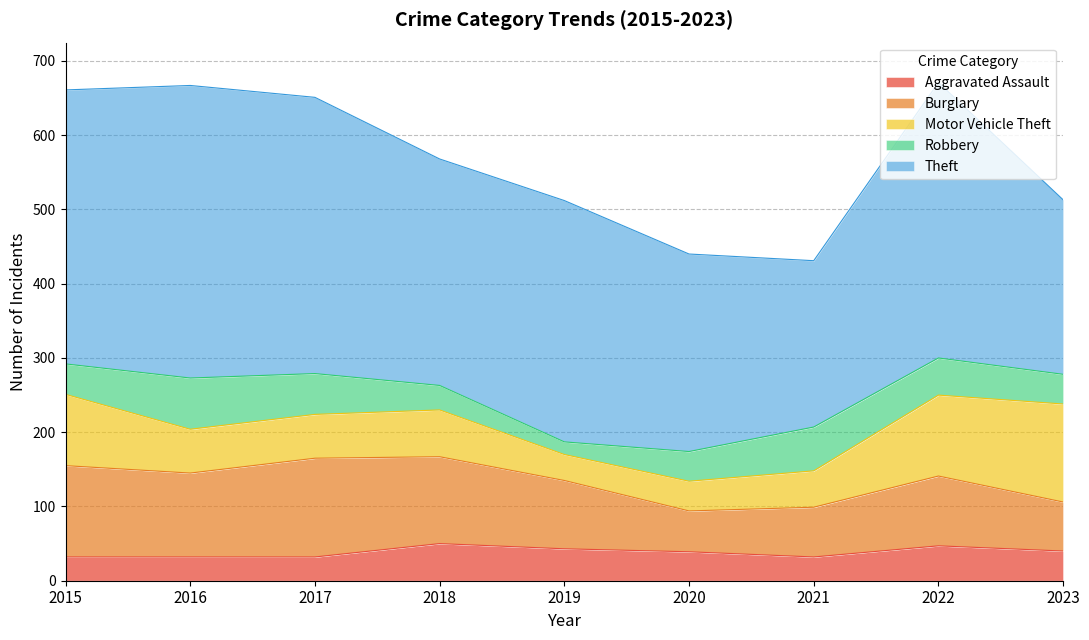

What is the difference between the maximum and minimum values in the Motor Vehicle Theft series?

97